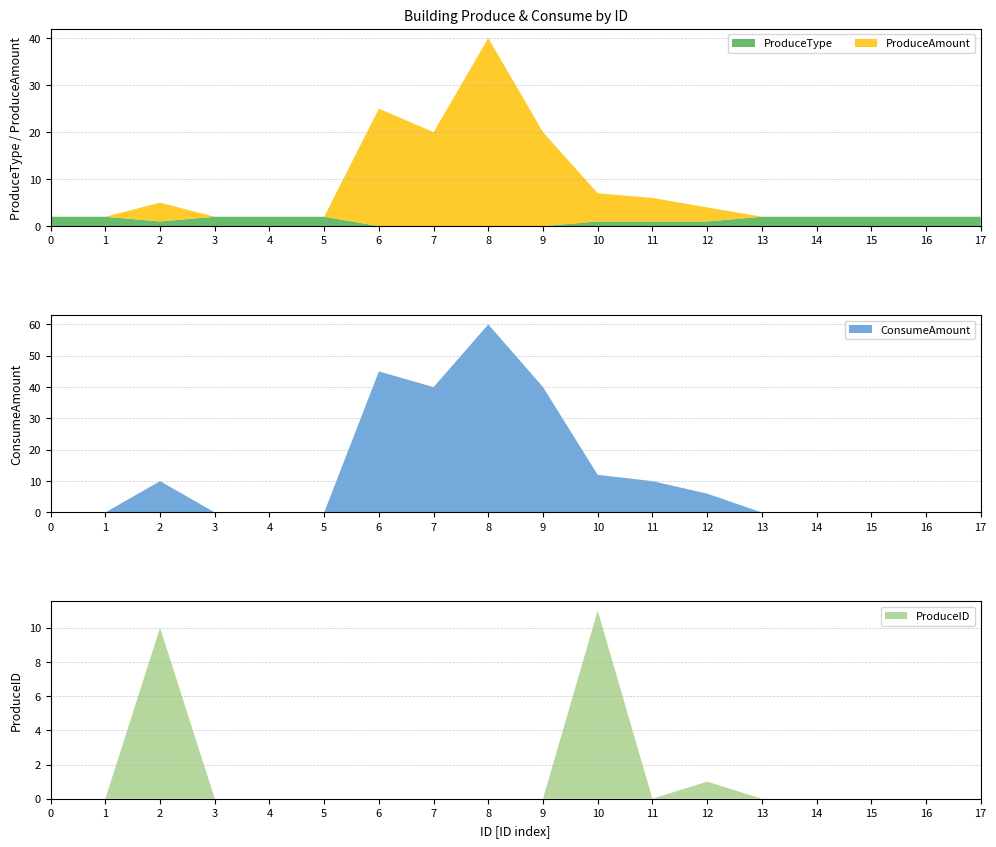

Reading right to left, what are all the values shown in this chart?

ProduceType: 2	2	2	2	2	1	1	1	0	0	0	0	2	2	2	1	2	2
ProduceAmount: 0	0	0	0	0	3	5	6	20	40	20	25	0	0	0	4	0	0
ConsumeAmount: 0	0	0	0	0	6	10	12	40	60	40	45	0	0	0	10	0	0
ProduceID: 0	0	0	0	0	1	0	11	0	0	0	0	0	0	0	10	0	0